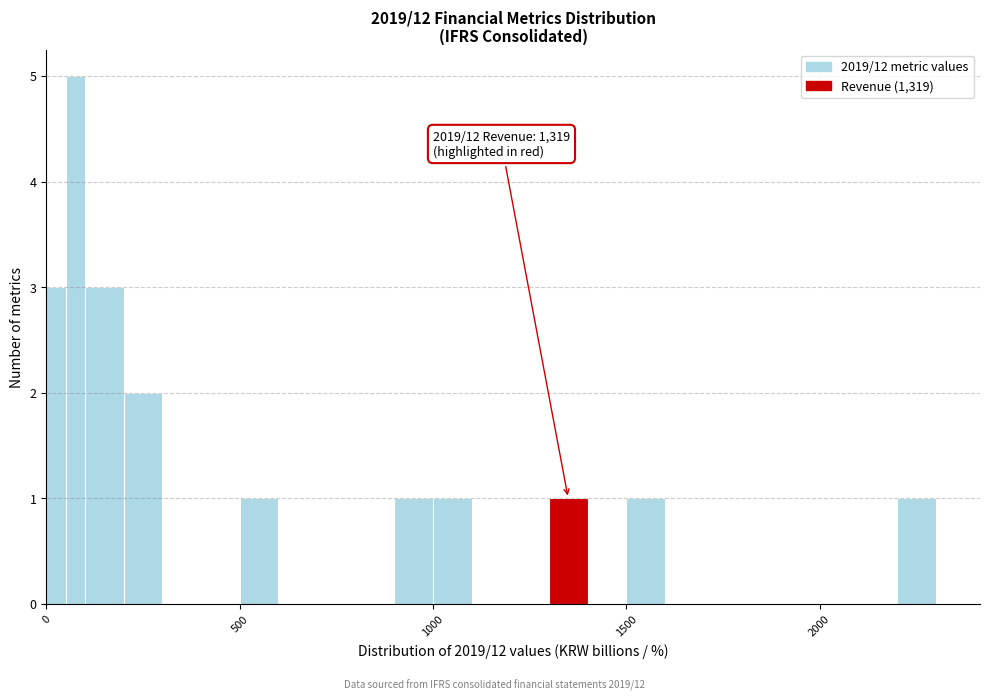

Read against the x-axis, roughly where is the centre of the tallest bar?

100